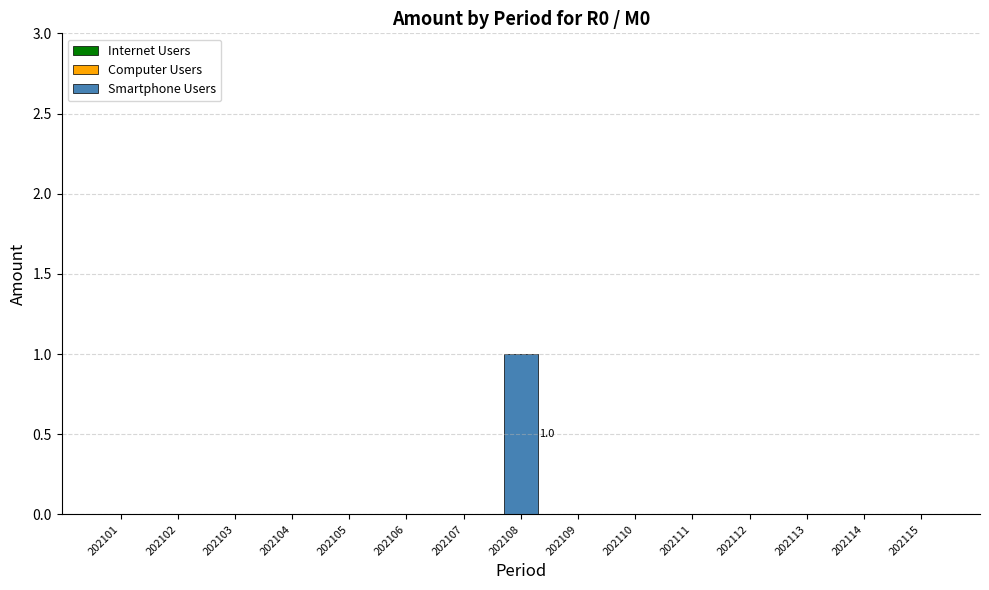

Are the bars horizontal?

No